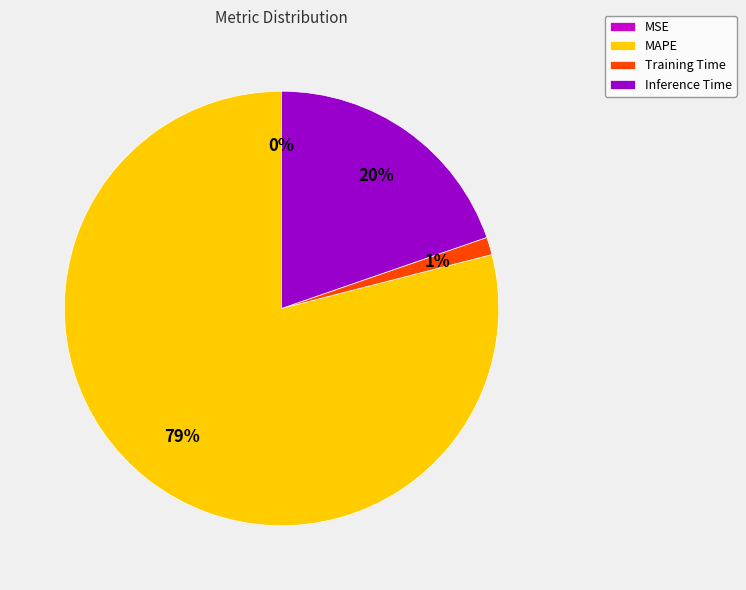

To the nearest percent, what is the average slice percentage?

25%